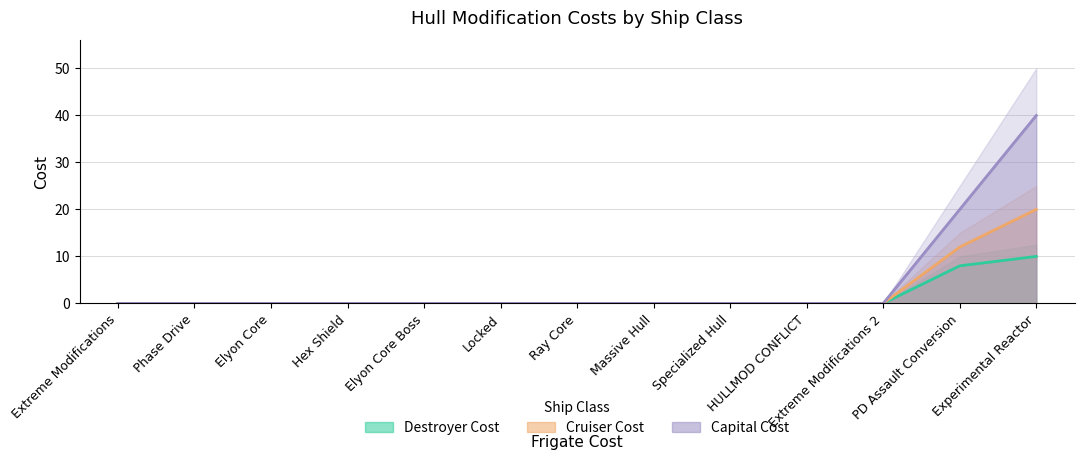

Which has a higher value, Locked or PD Assault Conversion?

PD Assault Conversion